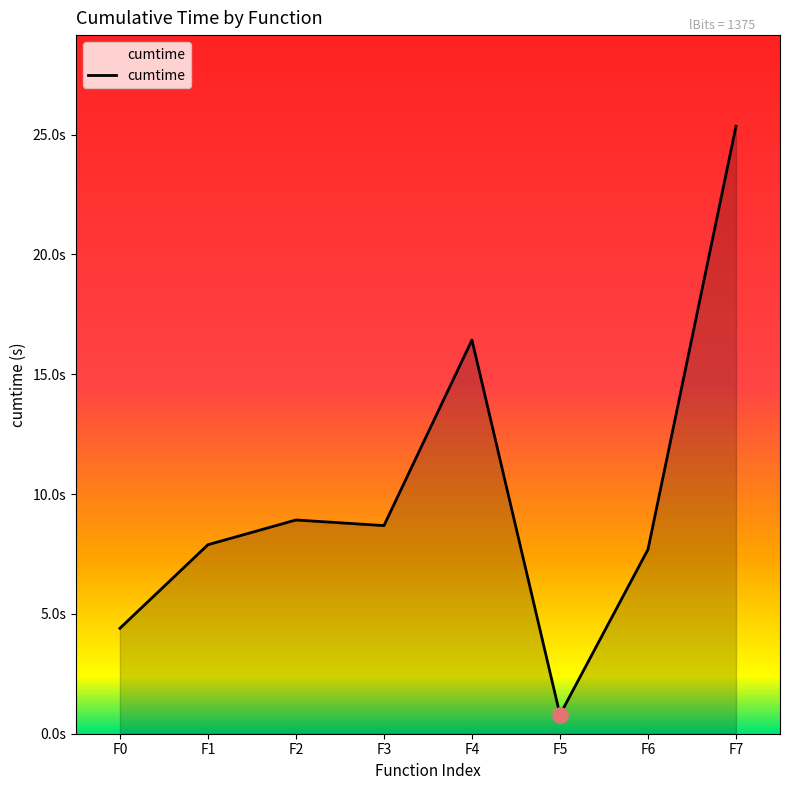

What is the ratio of the value at F6 to the value at F3?

0.9